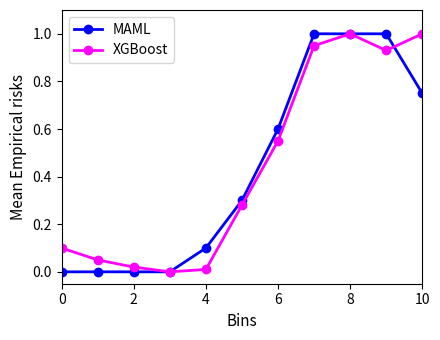

True or false: XGBoost has more than 0 points higher than both neighbors.

True